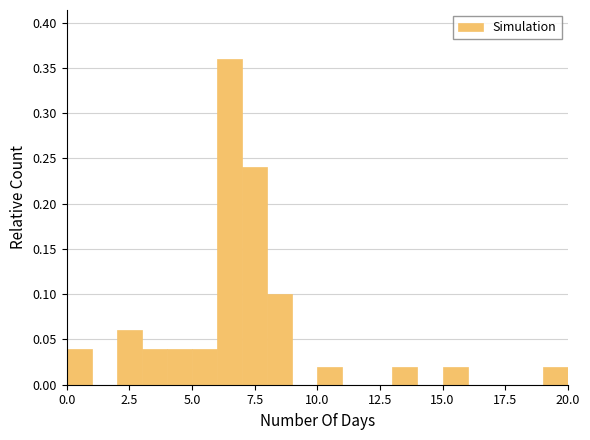

Around what value on the x-axis is the tallest bar? Give the approximate position of its centre, as read against the axis.

6.5